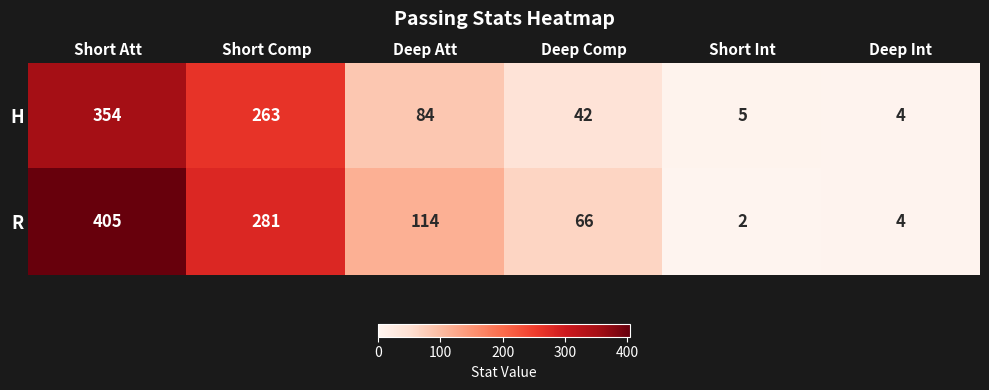

At how many categories does at least one series exceed 205?

2